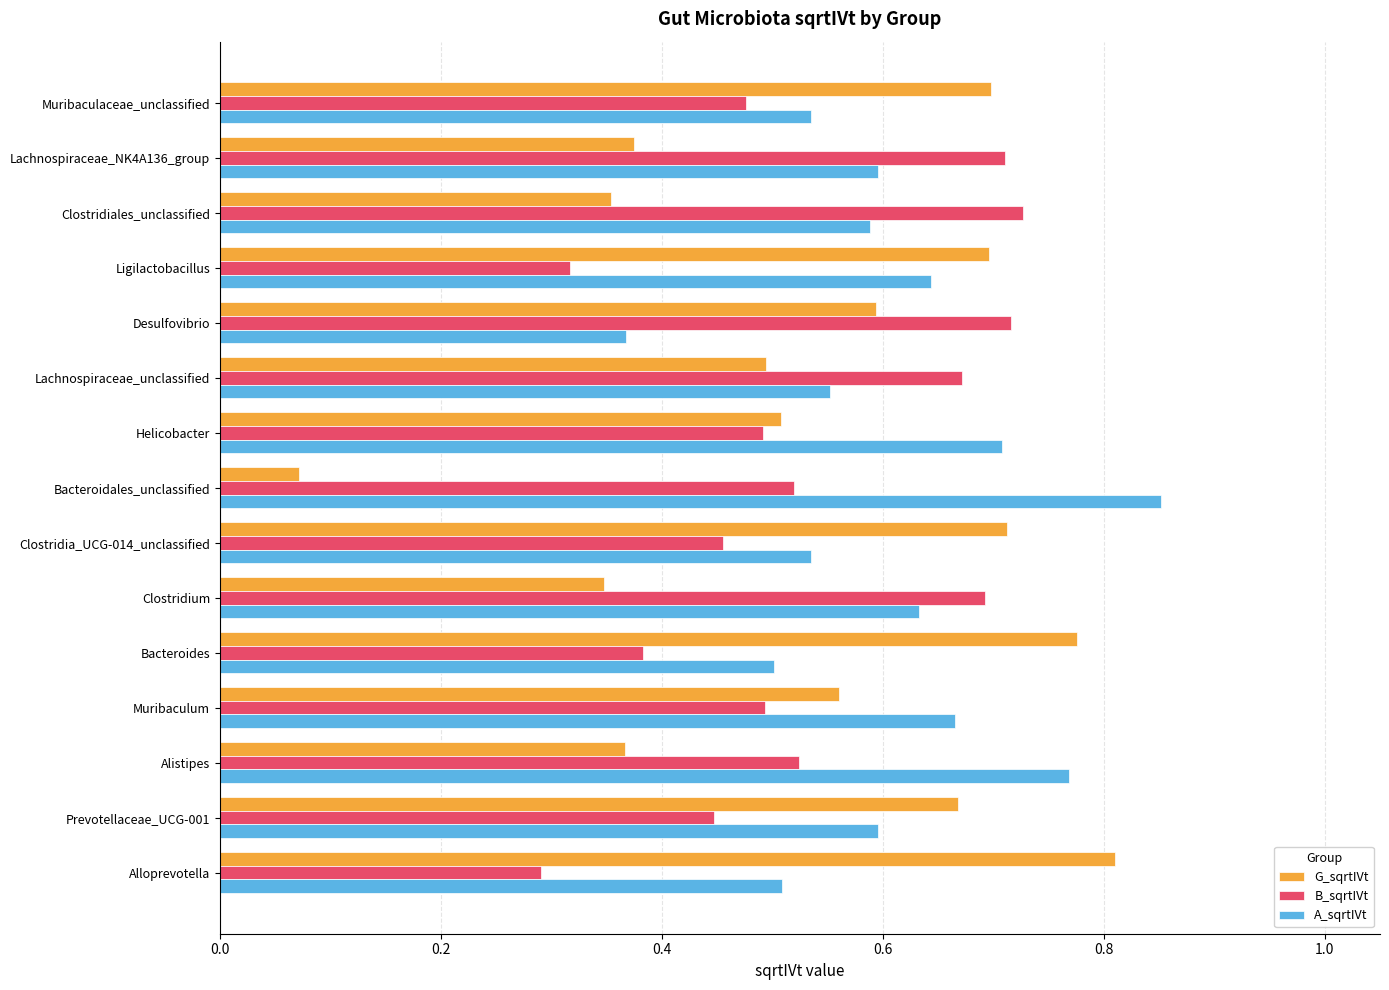

Which category has the lowest value across all series?

Bacteroidales_unclassified